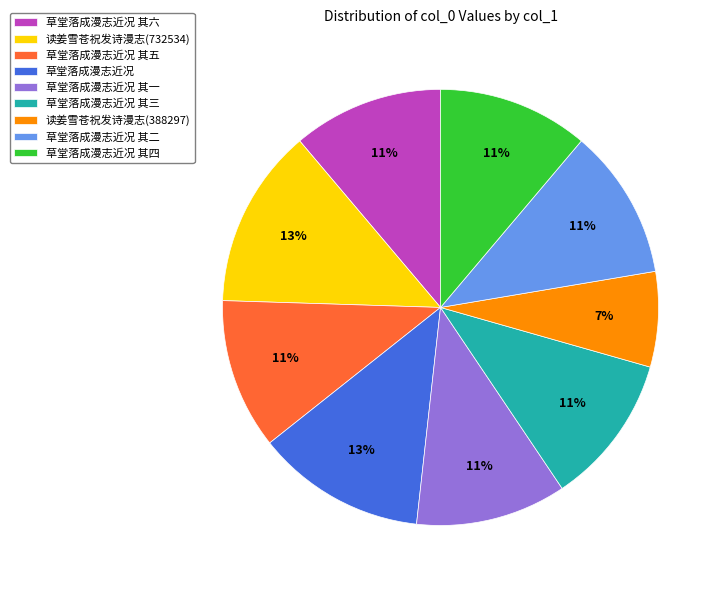

Do 草堂落成漫志近况 其六 and 读姜雪苍祝发诗漫志(732534) together represent more than half of the pie?

No